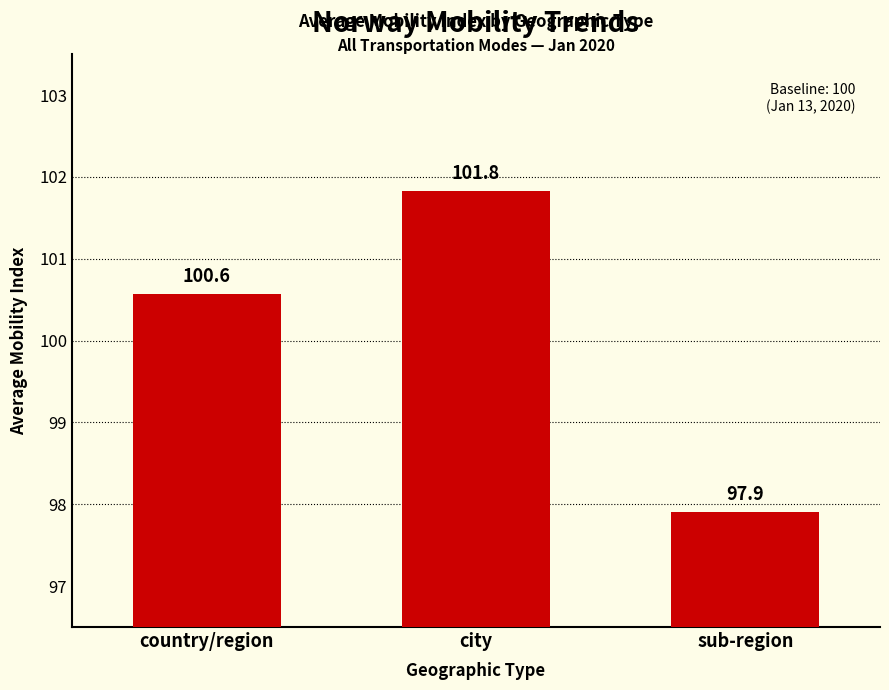

What is the maximum value shown in the chart?

101.8